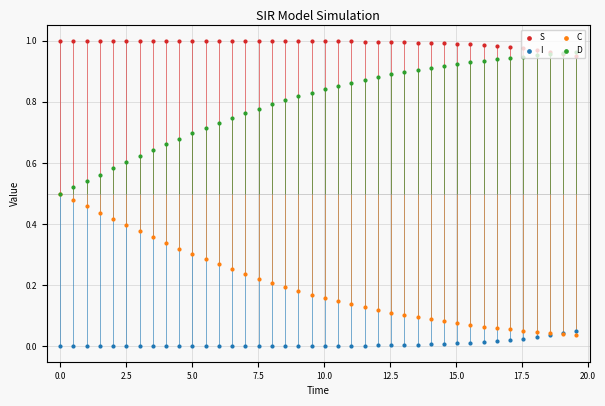

Which series has the largest Y range (max minus min)?

C